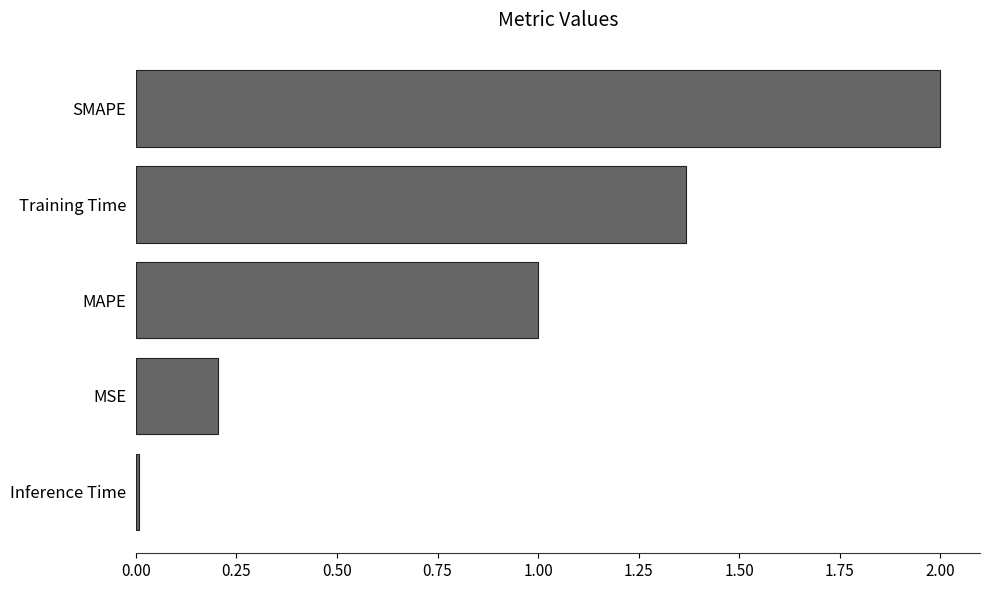

Rank the categories by value from lowest to highest.

Inference Time, MSE, MAPE, Training Time, SMAPE